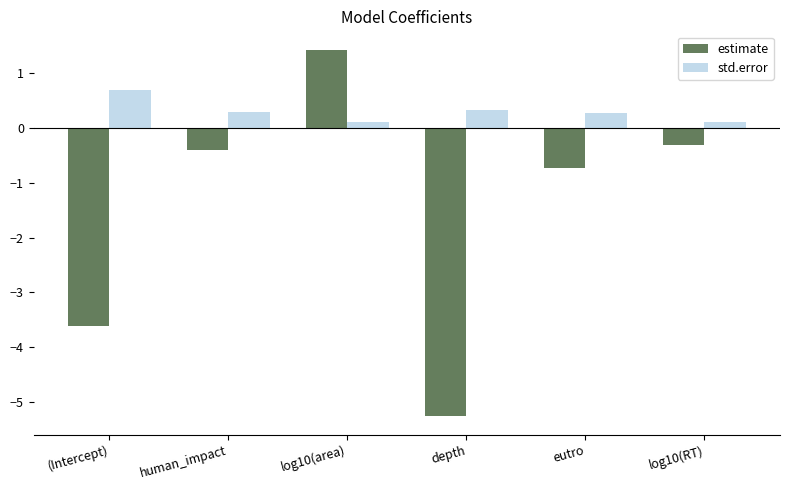

Which category has the highest value in the estimate series?

log10(area)